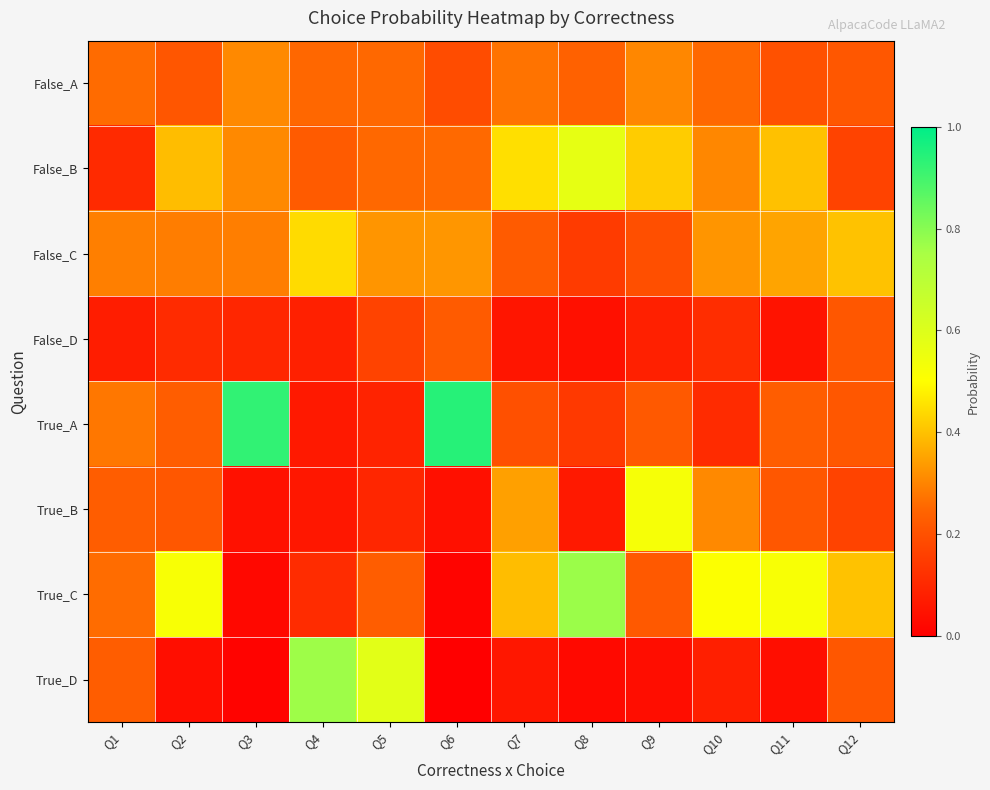

Rank the series at Q1 from lowest to highest value.

False_D, False_B, True_B, True_D, False_A, True_C, True_A, False_C